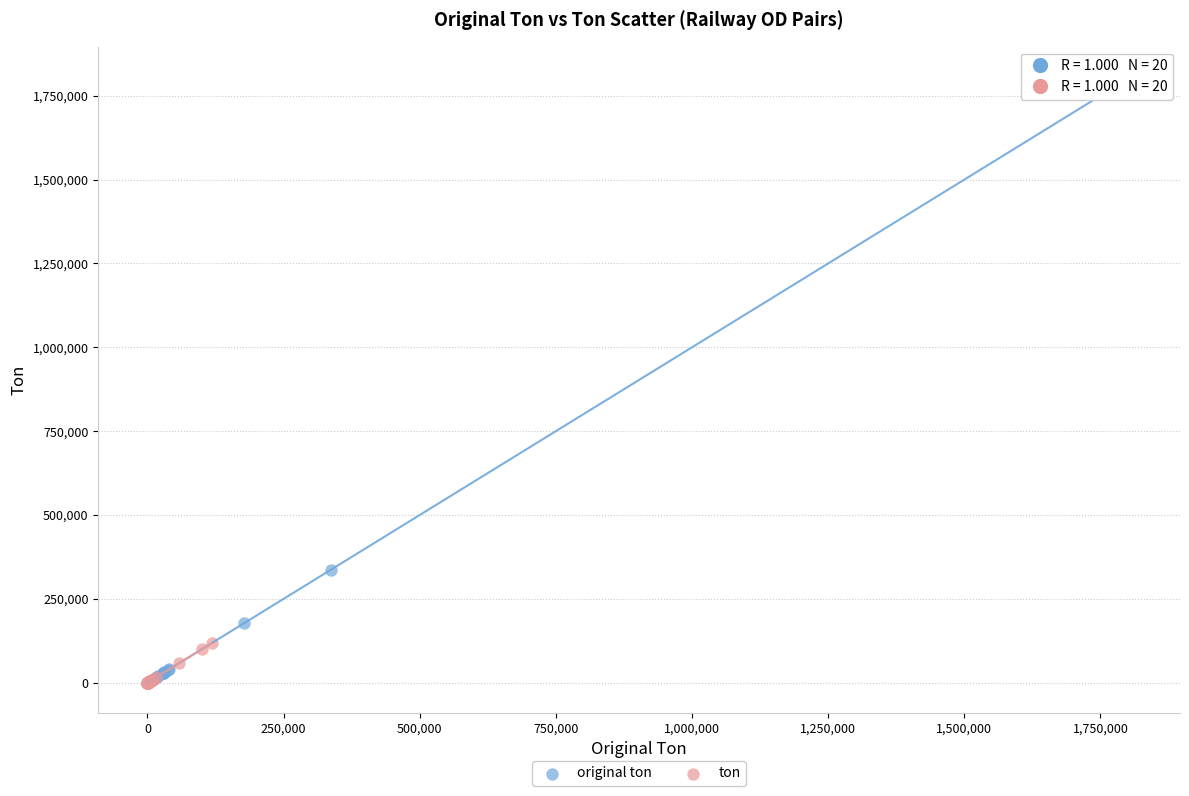

Which series has the widest spread of Y values?

original ton